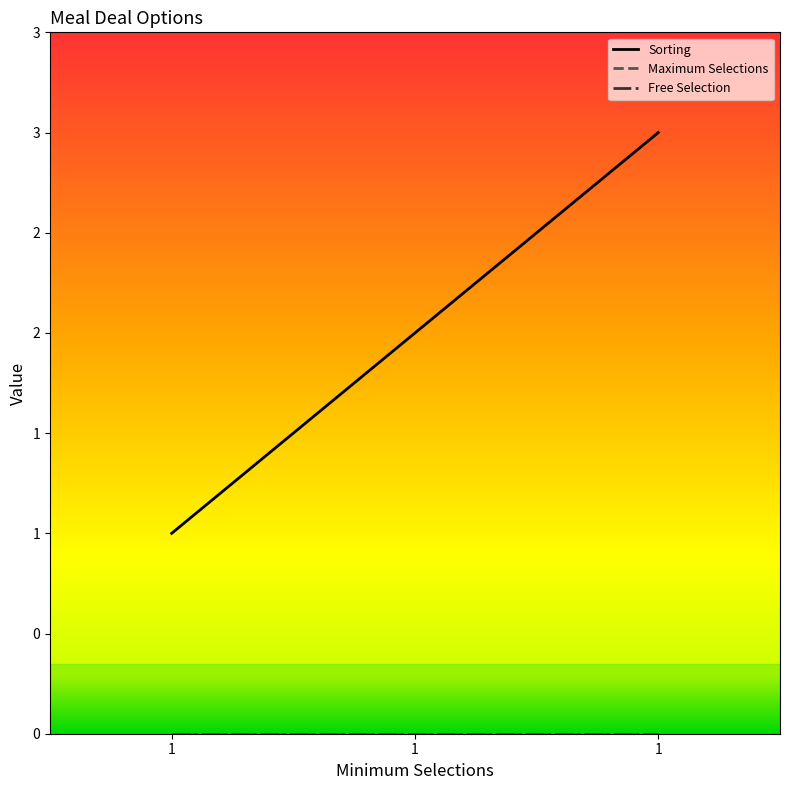

Does the chart have visible grid lines?

No